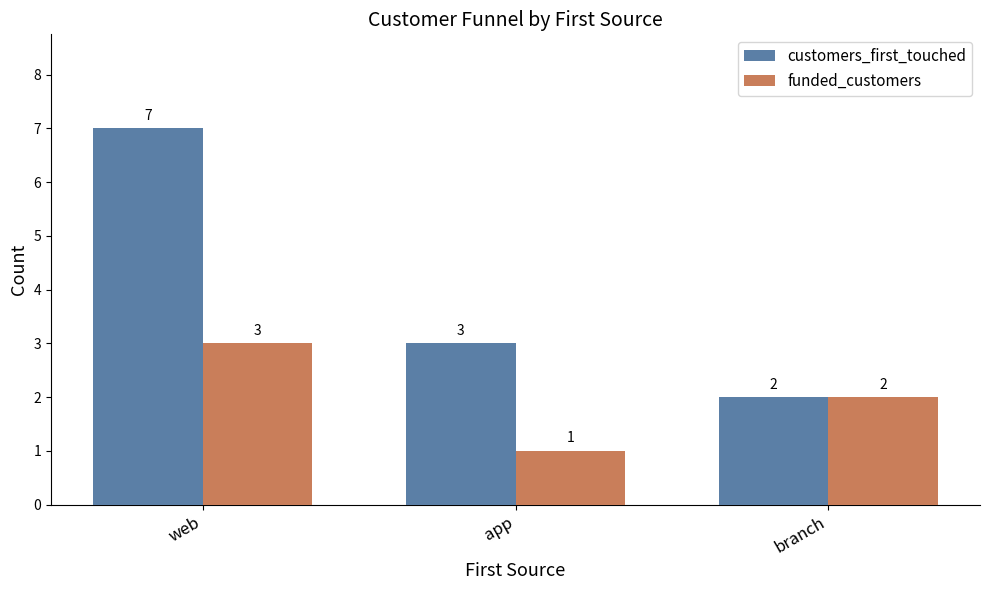

Rank the series by their maximum value, from highest to lowest.

customers_first_touched, funded_customers